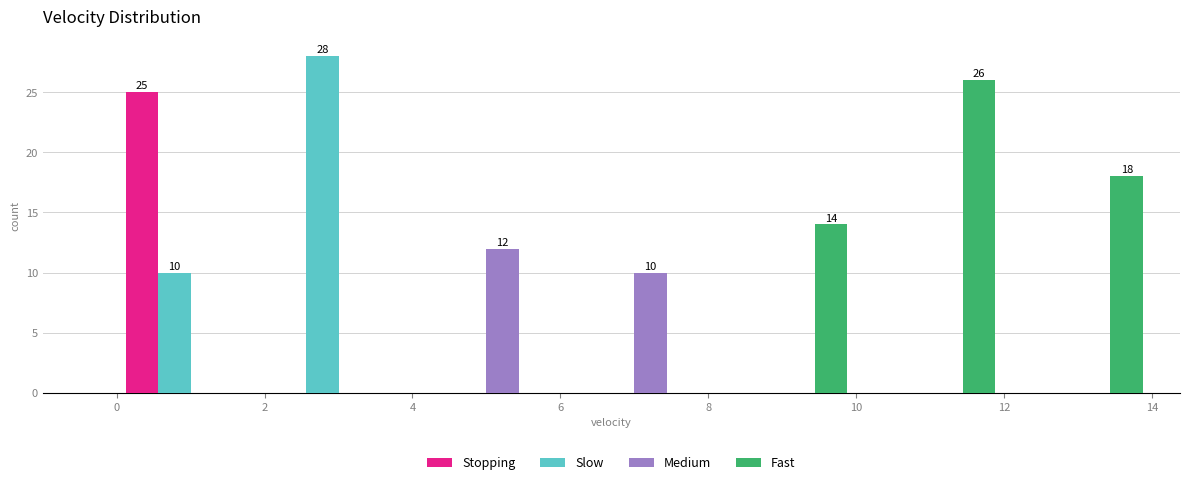

In the Fast series, which range on the x-axis has the tallest bar?

10 to 12